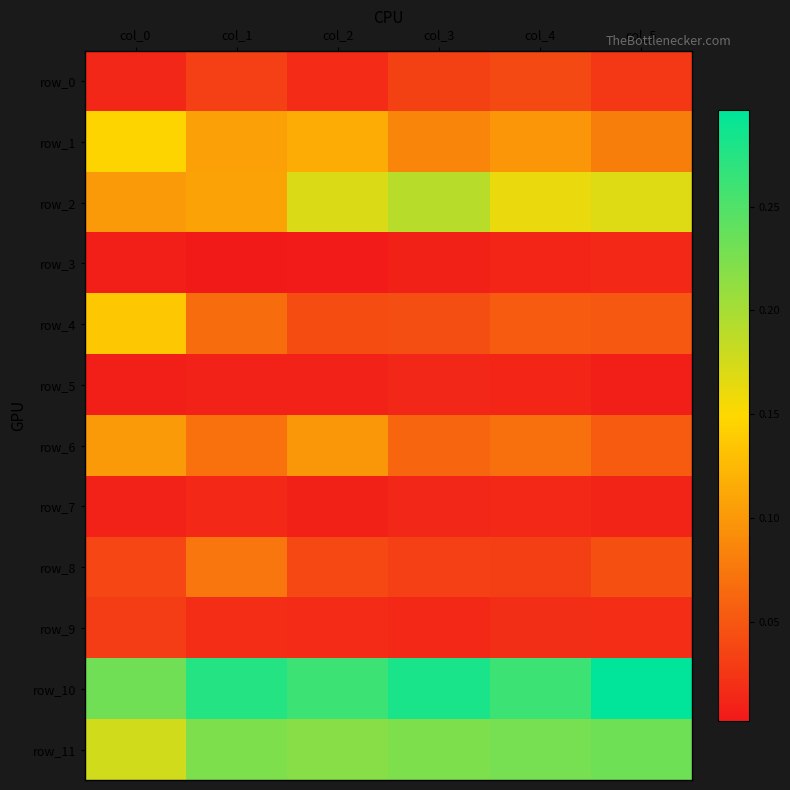

Reading right to left, list all the values displayed in this chart.

row_0: col_5=0.0	col_4=0.0	col_3=0.0	col_2=0.0	col_1=0.0	col_0=0.0
row_1: col_5=0.1	col_4=0.1	col_3=0.1	col_2=0.1	col_1=0.1	col_0=0.1
row_2: col_5=0.2	col_4=0.2	col_3=0.2	col_2=0.2	col_1=0.1	col_0=0.1
row_3: col_5=0.0	col_4=0.0	col_3=0.0	col_2=0.0	col_1=0.0	col_0=0.0
row_4: col_5=0.1	col_4=0.1	col_3=0.0	col_2=0.0	col_1=0.1	col_0=0.1
row_5: col_5=0.0	col_4=0.0	col_3=0.0	col_2=0.0	col_1=0.0	col_0=0.0
row_6: col_5=0.1	col_4=0.1	col_3=0.1	col_2=0.1	col_1=0.1	col_0=0.1
row_7: col_5=0.0	col_4=0.0	col_3=0.0	col_2=0.0	col_1=0.0	col_0=0.0
row_8: col_5=0.0	col_4=0.0	col_3=0.0	col_2=0.0	col_1=0.1	col_0=0.0
row_9: col_5=0.0	col_4=0.0	col_3=0.0	col_2=0.0	col_1=0.0	col_0=0.0
row_10: col_5=0.3	col_4=0.3	col_3=0.3	col_2=0.3	col_1=0.3	col_0=0.2
row_11: col_5=0.2	col_4=0.2	col_3=0.2	col_2=0.2	col_1=0.2	col_0=0.2